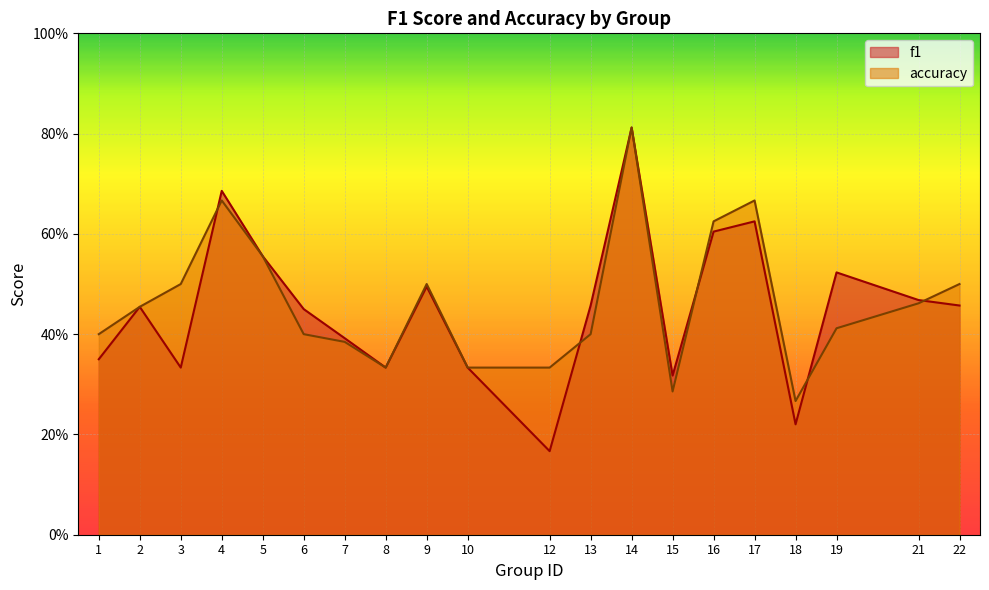

Read the accuracy value at 13.

0.4